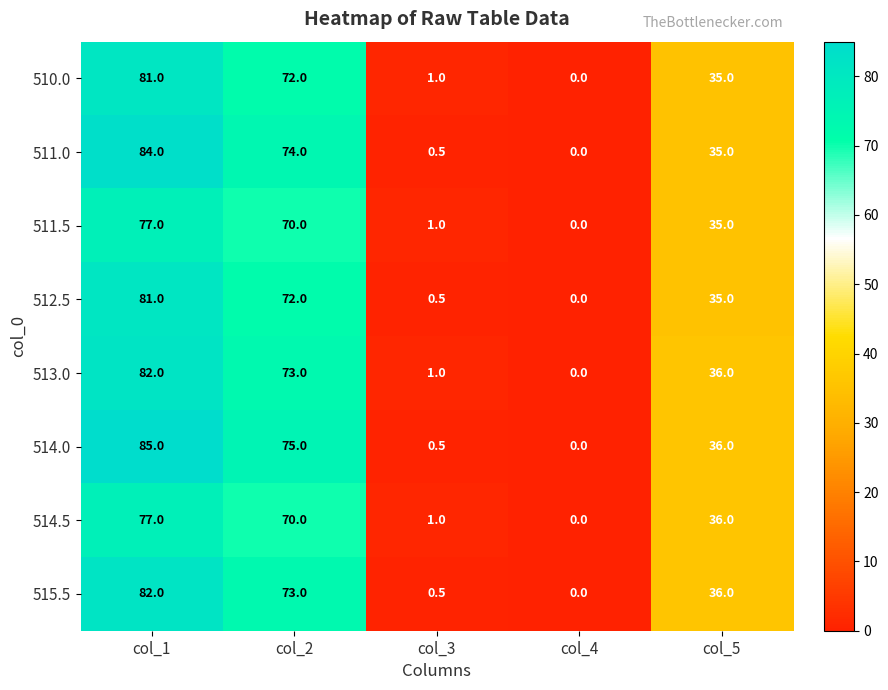

Count the number of categories in the chart.

5